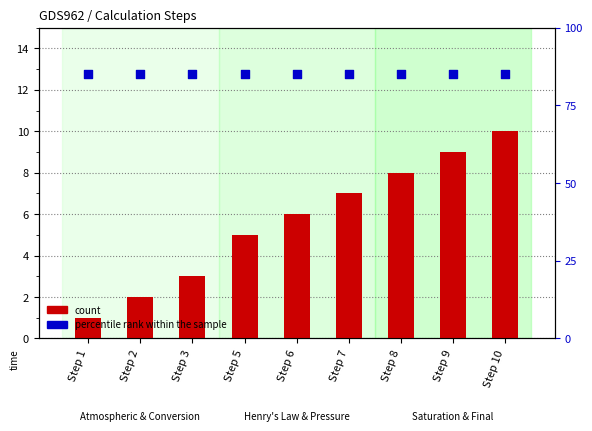

What are all the series names shown in the legend?

count, percentile rank within the sample